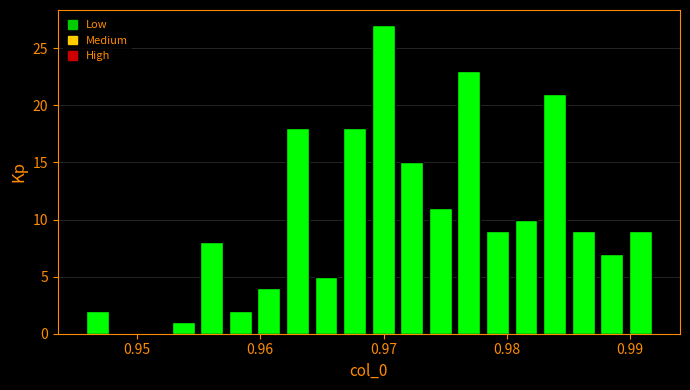

Around what value on the x-axis is the tallest bar? Give the approximate position of its centre, as read against the axis.

0.970